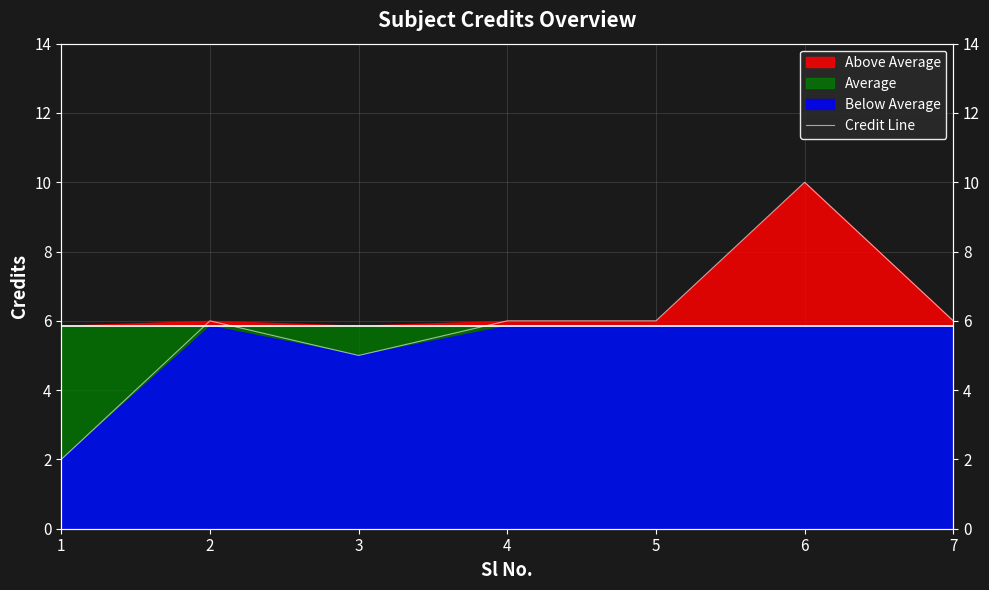

The value at 3 is 5. True or false?

True